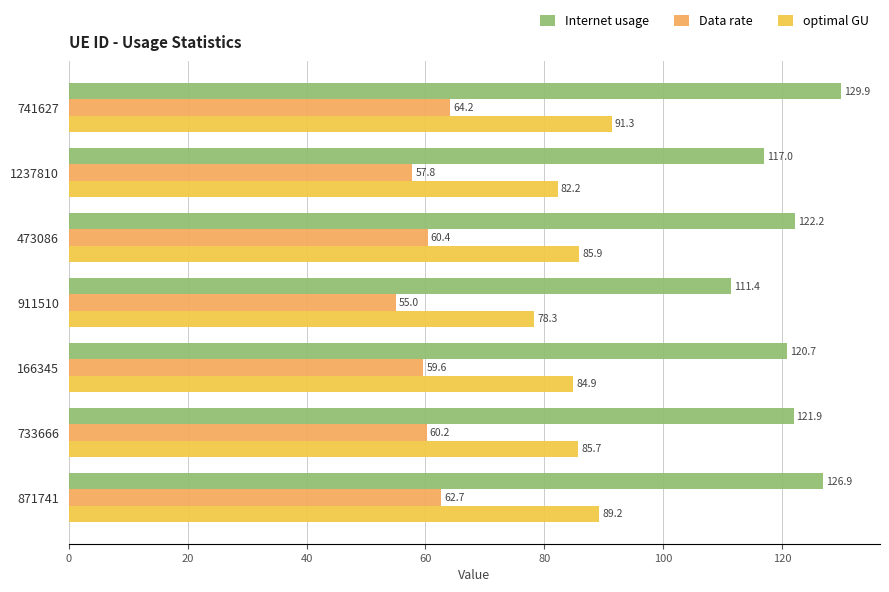

What is the spread (max minus min) of values at 473086?

61.8